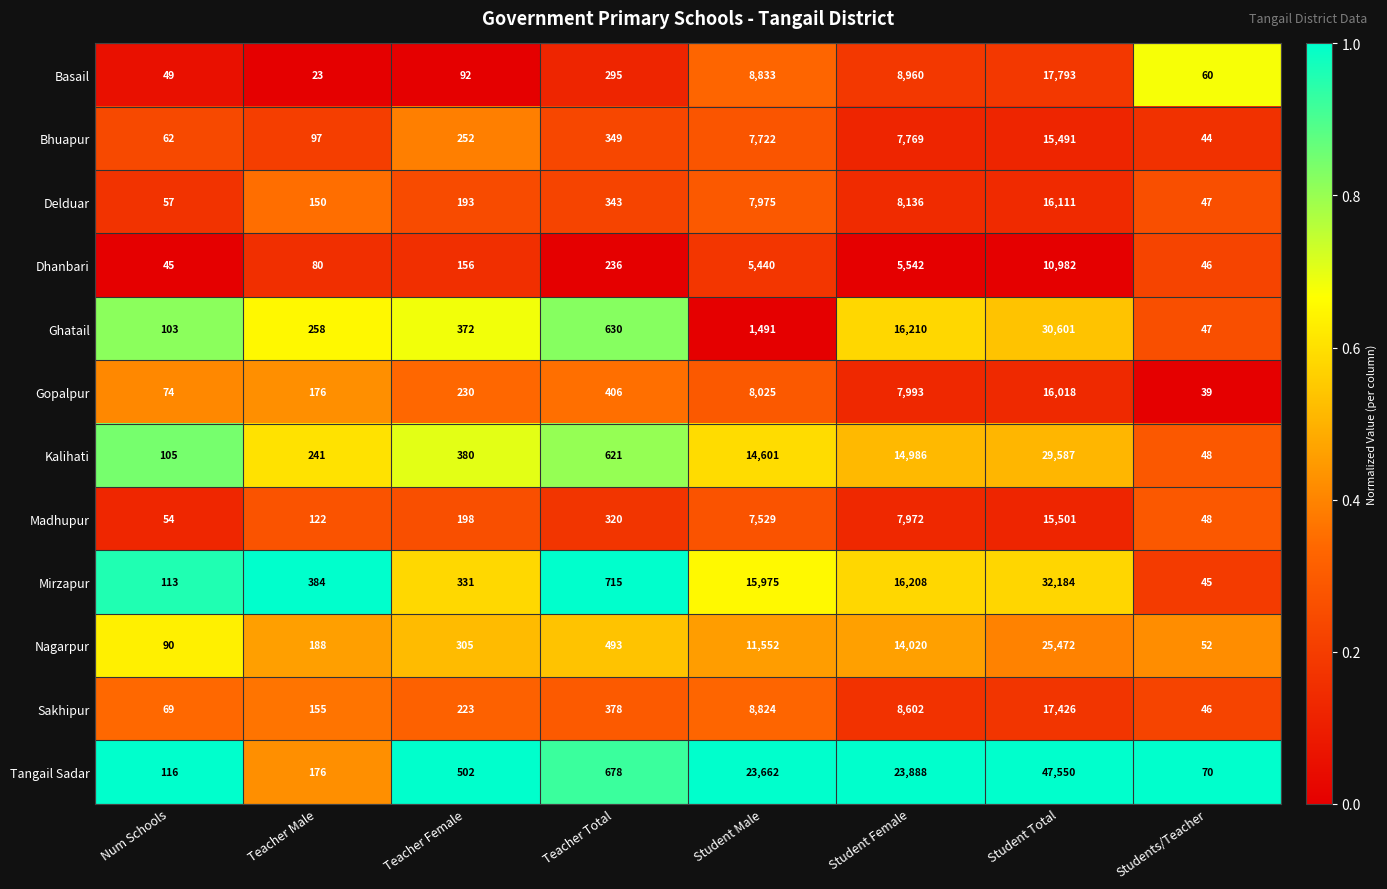

Read the Delduar value at Num Schools, to the nearest 100.

100